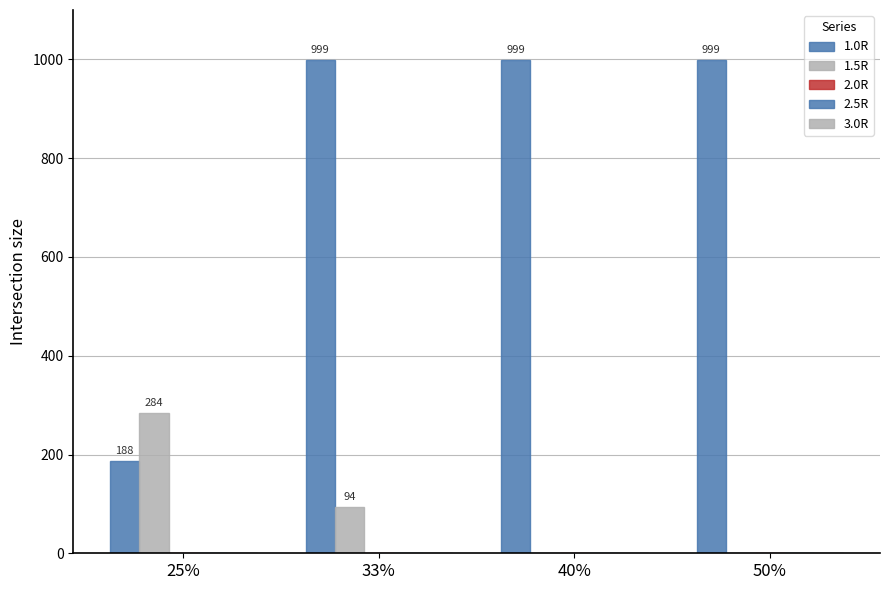

At how many categories does at least one series exceed 285?

3